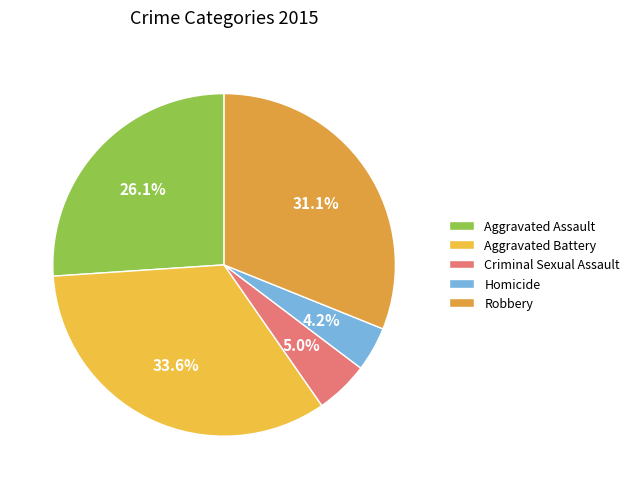

To the nearest percent, what percentage of the pie is Robbery?

31%